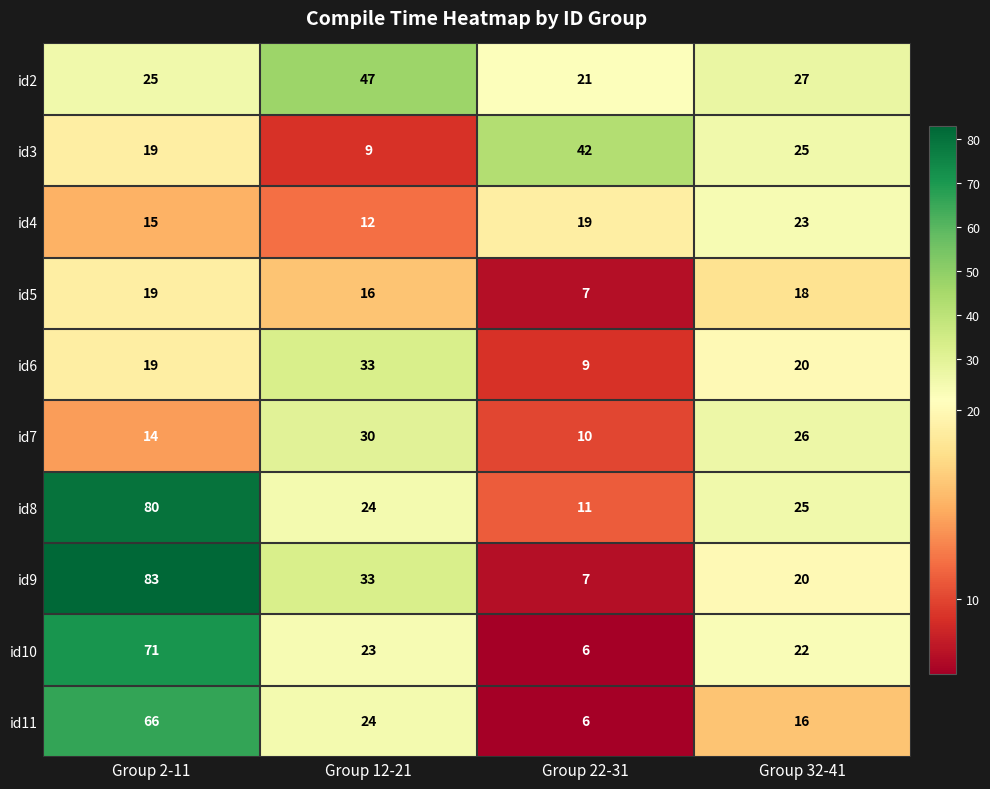

Between Group 2-11 and Group 12-21, which series saw the biggest shift?

id8